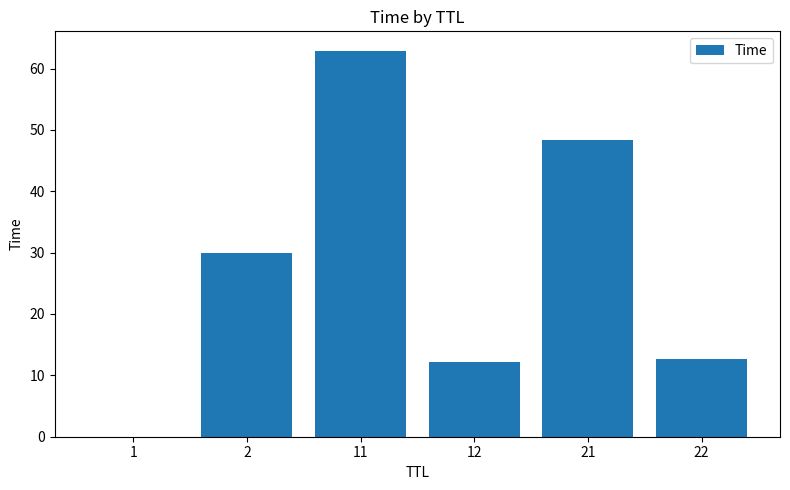

The value at 1 is 0.0. True or false?

True